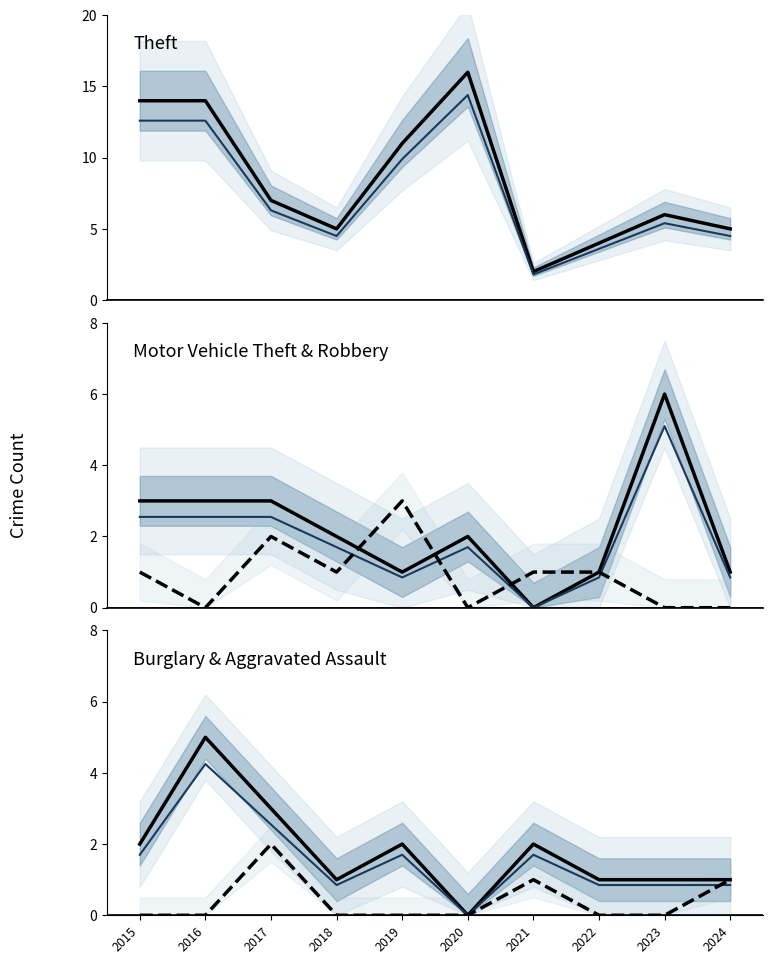

What is the total value across all series at 2019?

17